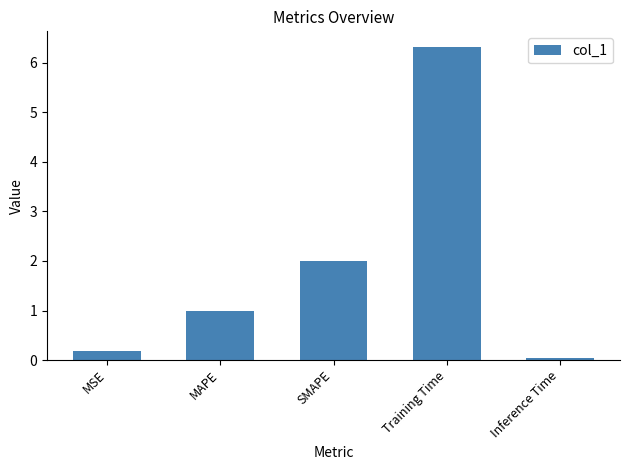

What is the change in value from MAPE to Training Time?

+5.3